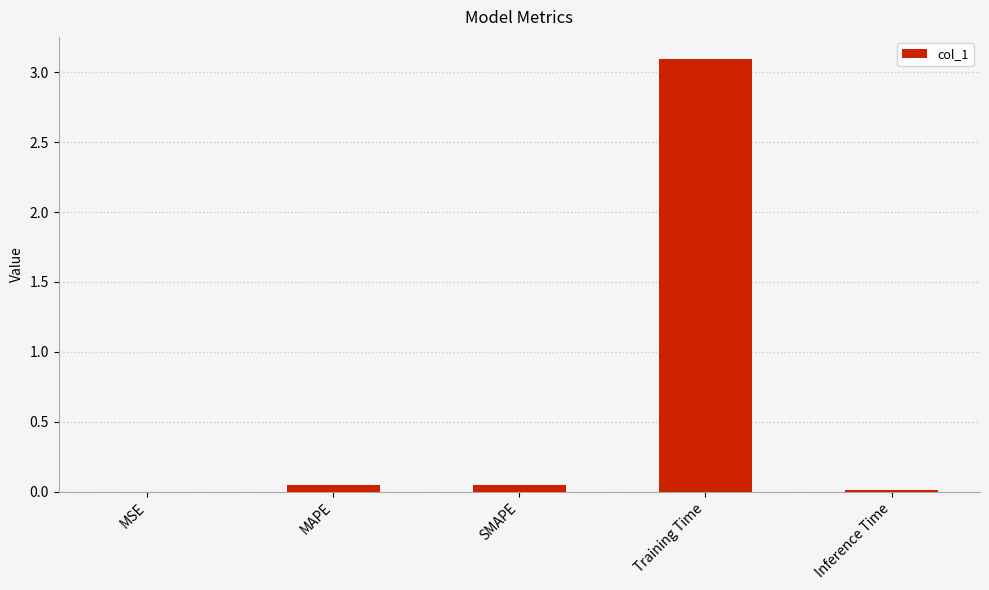

How many series are shown in this chart?

1